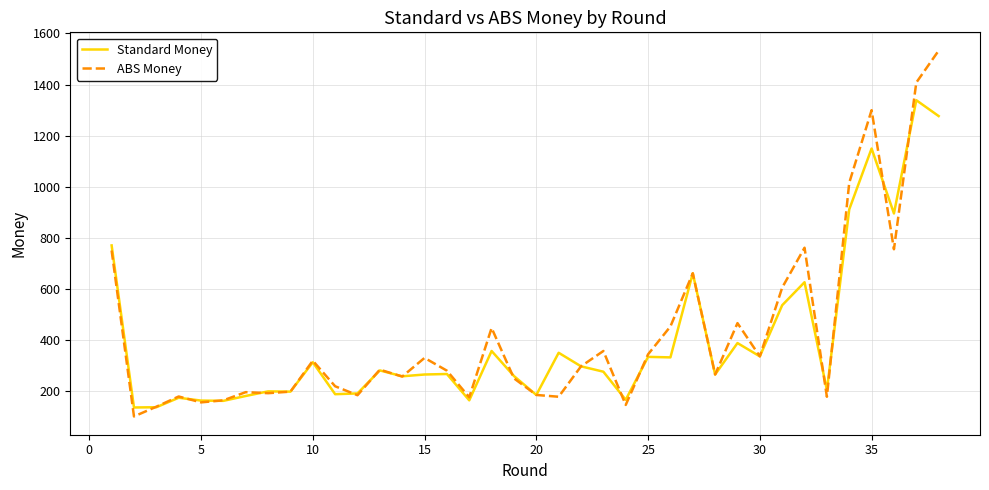

How many series are shown in this chart?

2